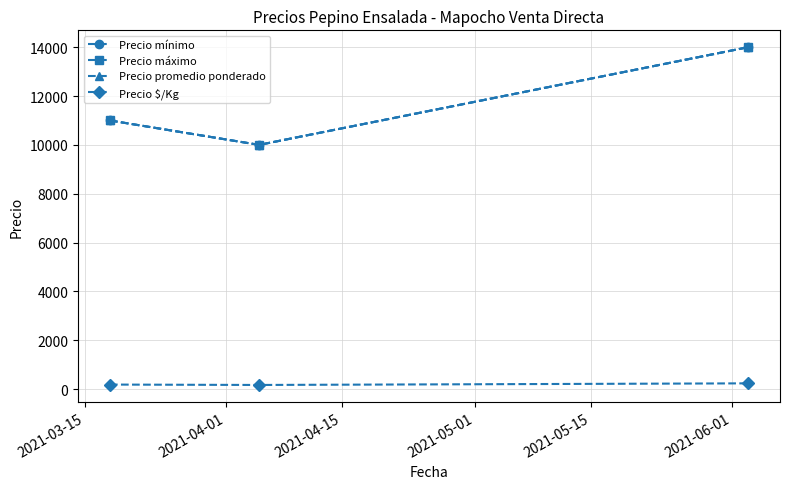

Where does the Precio $/Kg series first go above 183?

2021-04-15